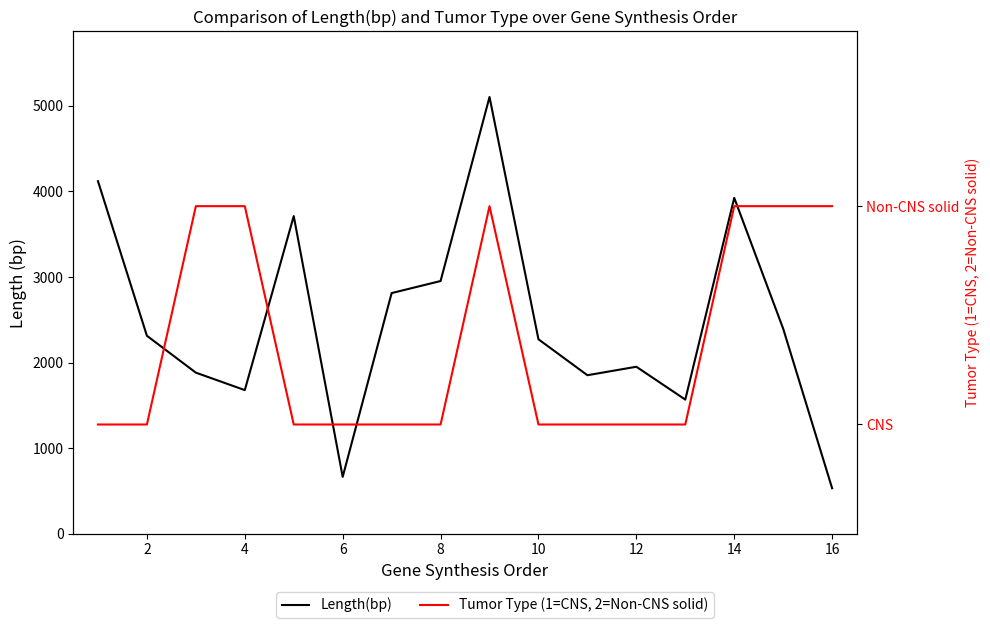

How many values in the Length(bp) series are below 2313?

8